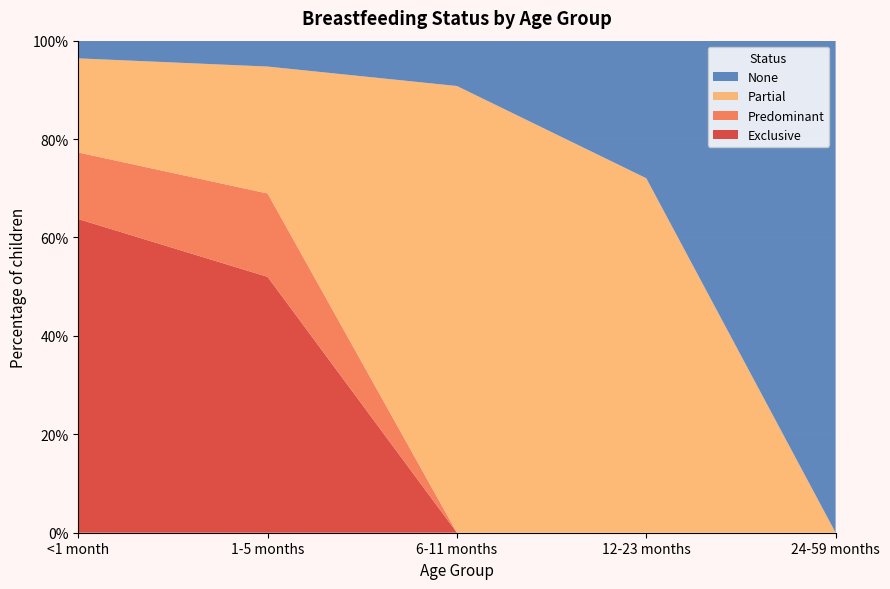

Reading right to left, what are all the values shown in this chart?

Exclusive: 24-59 months=0.0	12-23 months=0.0	6-11 months=0.0	1-5 months=0.5	<1 month=0.6
Predominant: 24-59 months=0.0	12-23 months=0.0	6-11 months=0.0	1-5 months=0.2	<1 month=0.1
Partial: 24-59 months=0.0	12-23 months=0.7	6-11 months=0.9	1-5 months=0.3	<1 month=0.2
None: 24-59 months=1.0	12-23 months=0.3	6-11 months=0.1	1-5 months=0.1	<1 month=0.0